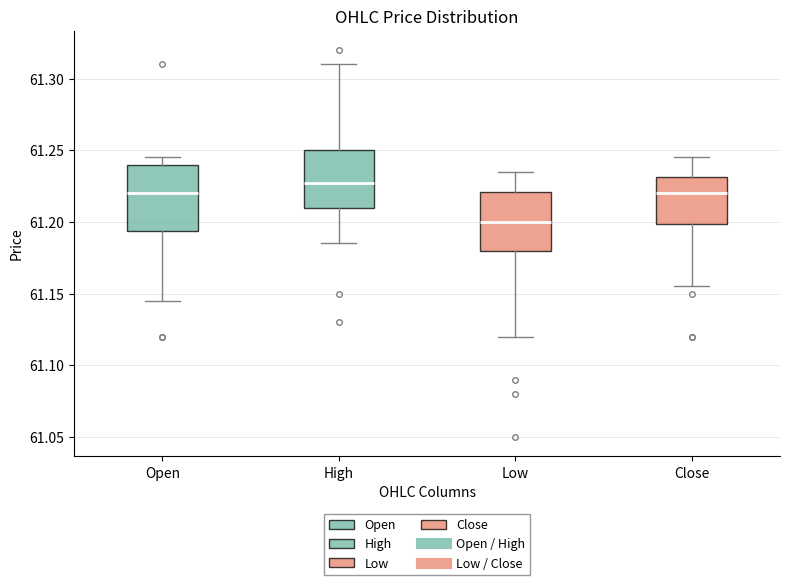

Which box has the highest median line?

High